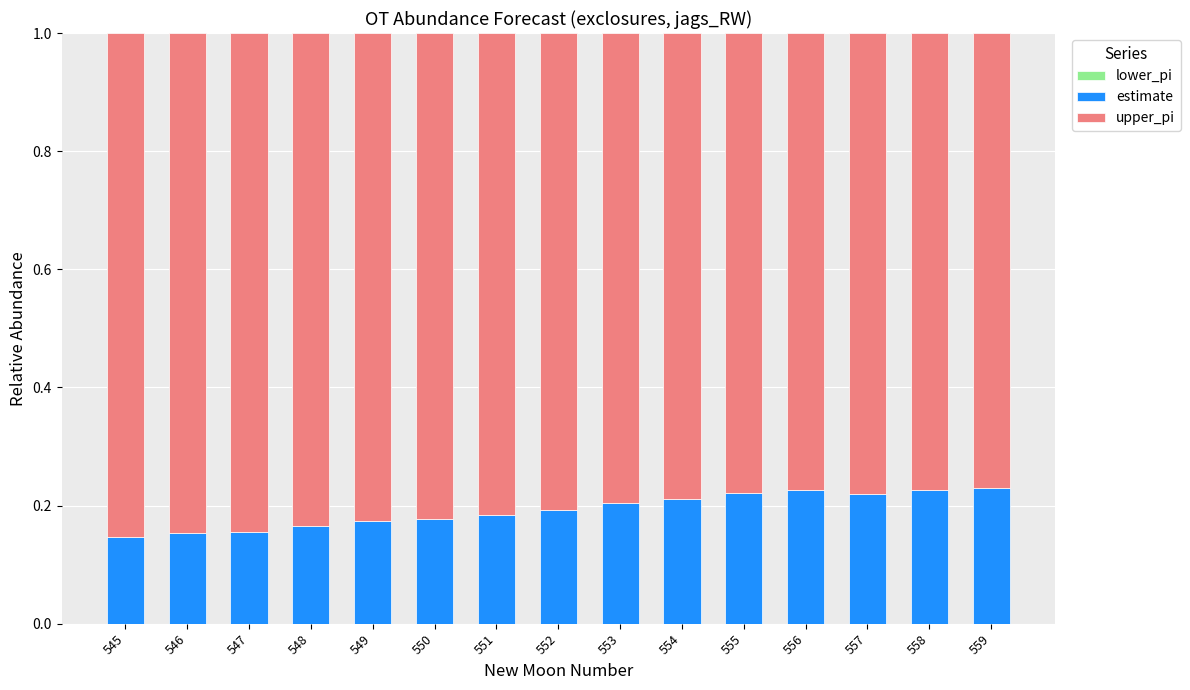

What is the total value across all series at 553?

1.0